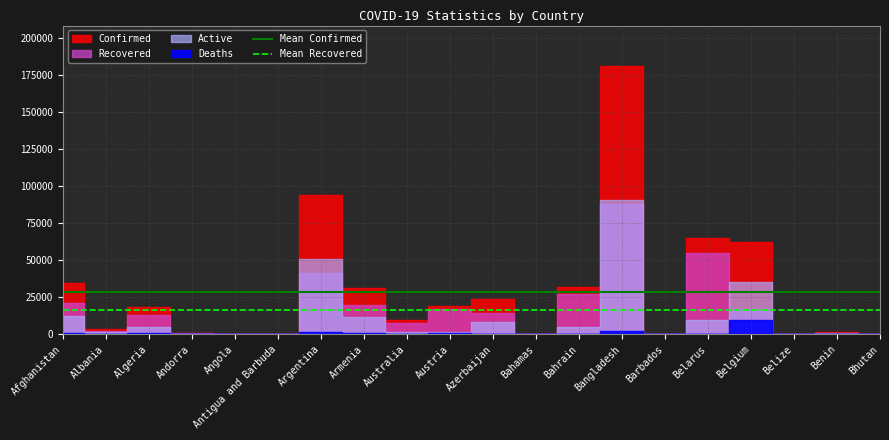

What is the approximate value of Mean Confirmed at Belarus?

28858.2